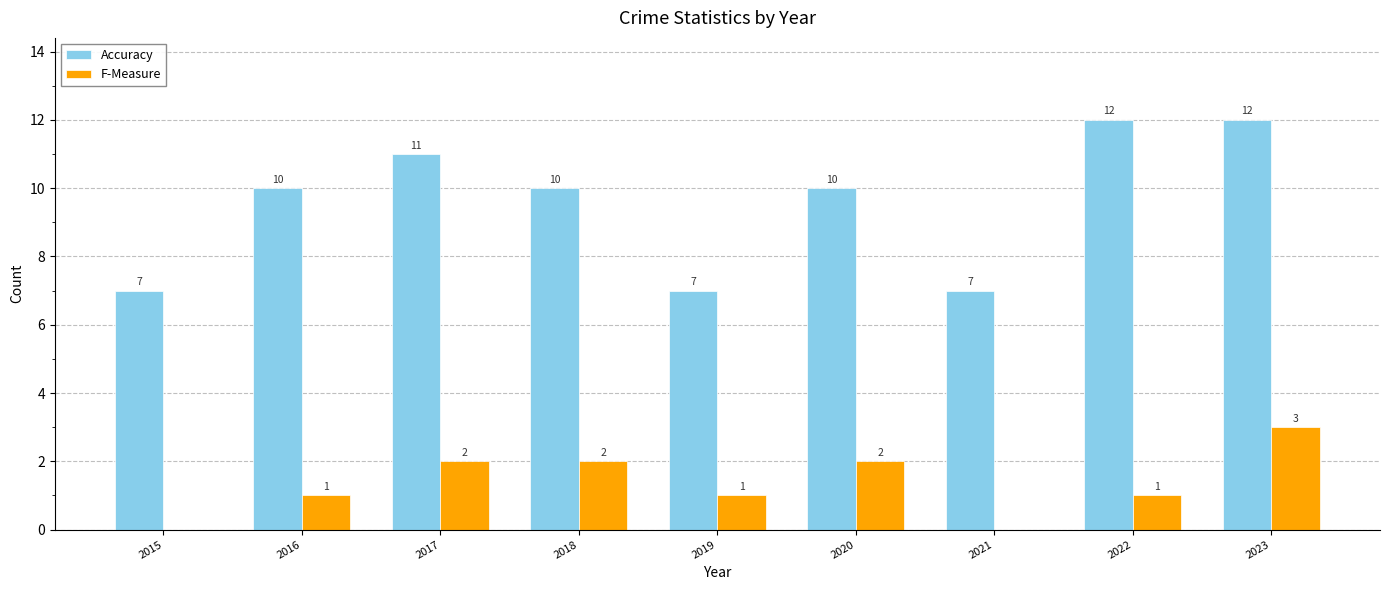

Reading left to right, extract all data points from this chart.

Accuracy: 7	10	11	10	7	10	7	12	12
F-Measure: 0	1	2	2	1	2	0	1	3